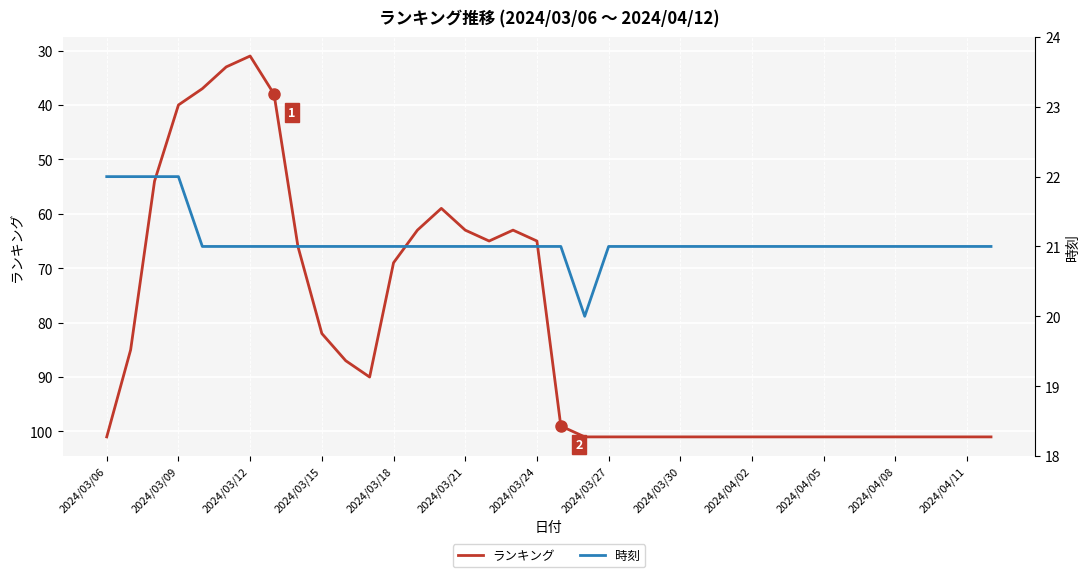

What is the lowest value of the 時刻 series?

20